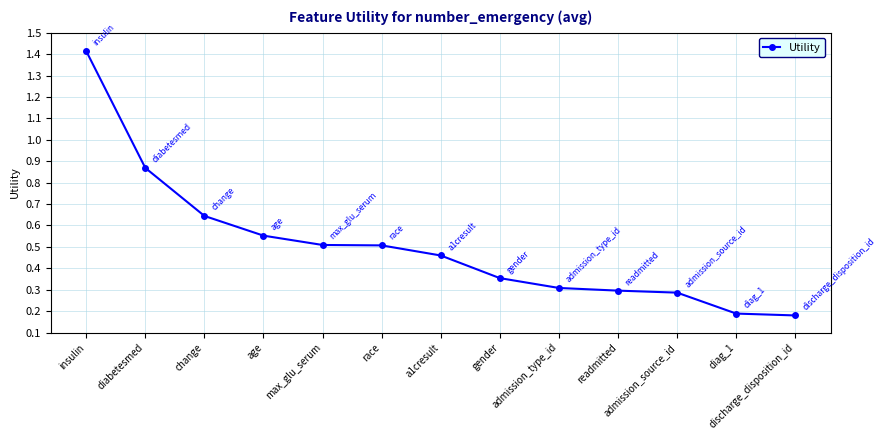

What is the difference between the maximum and minimum values?

1.2